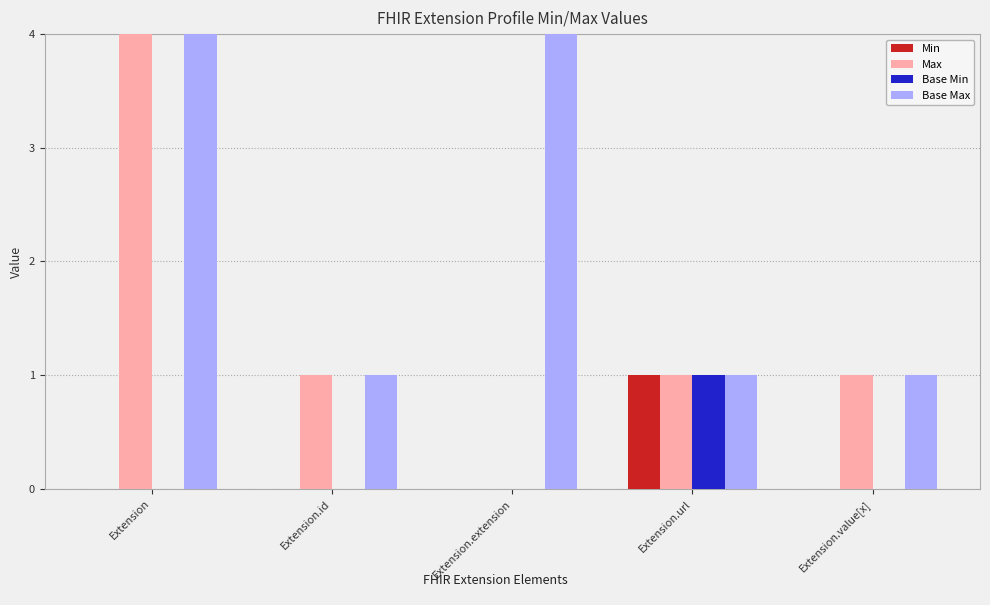

What is the label of the 5th bar from the left?

Extension.value[x]